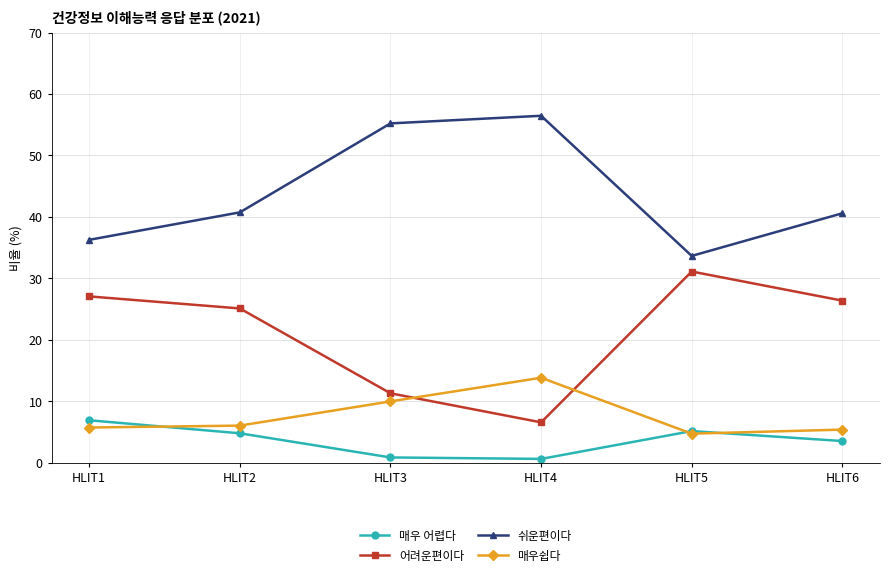

Count the number of data series in this chart.

4